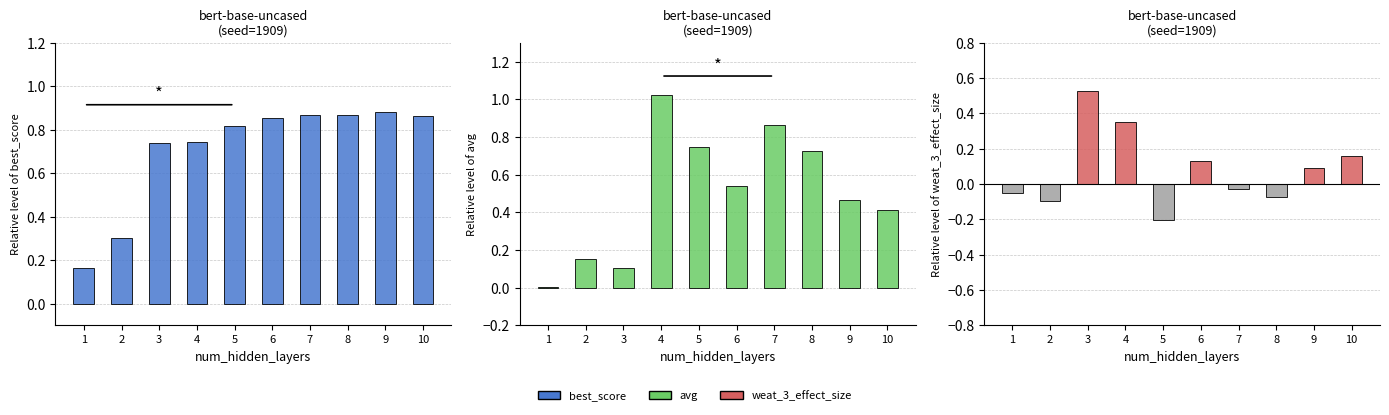

What is the sum of all weat_3_effect_size values?

0.8